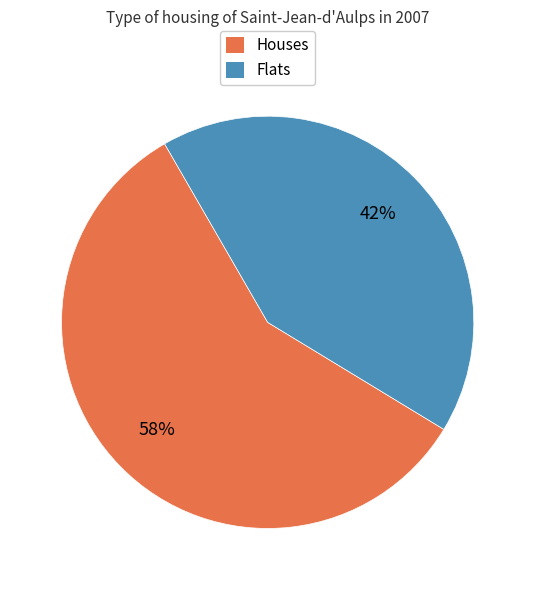

To the nearest percent, what is the difference between the Flats and Houses slice percentages?

16%